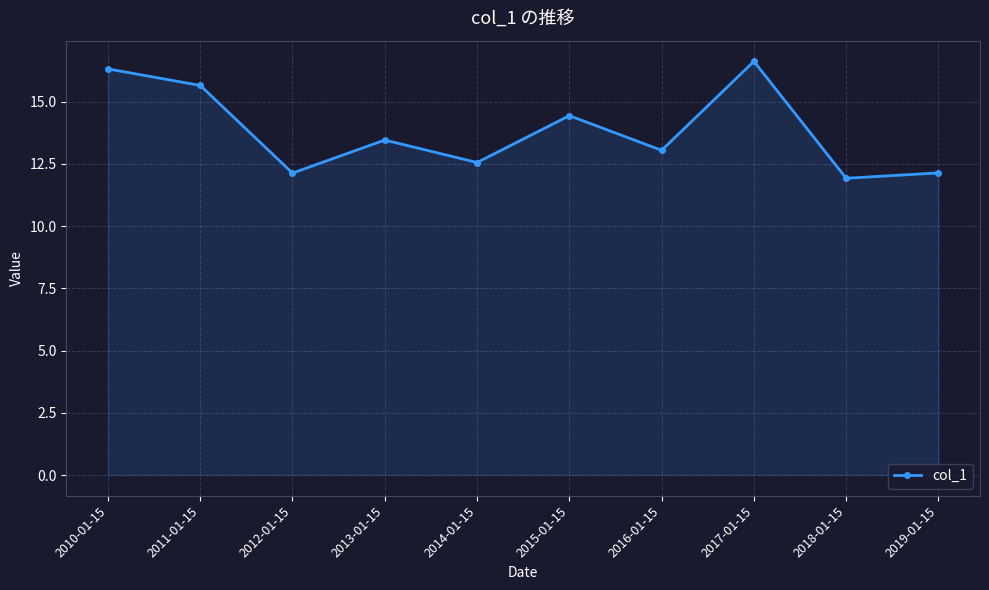

What is the average value?

13.8